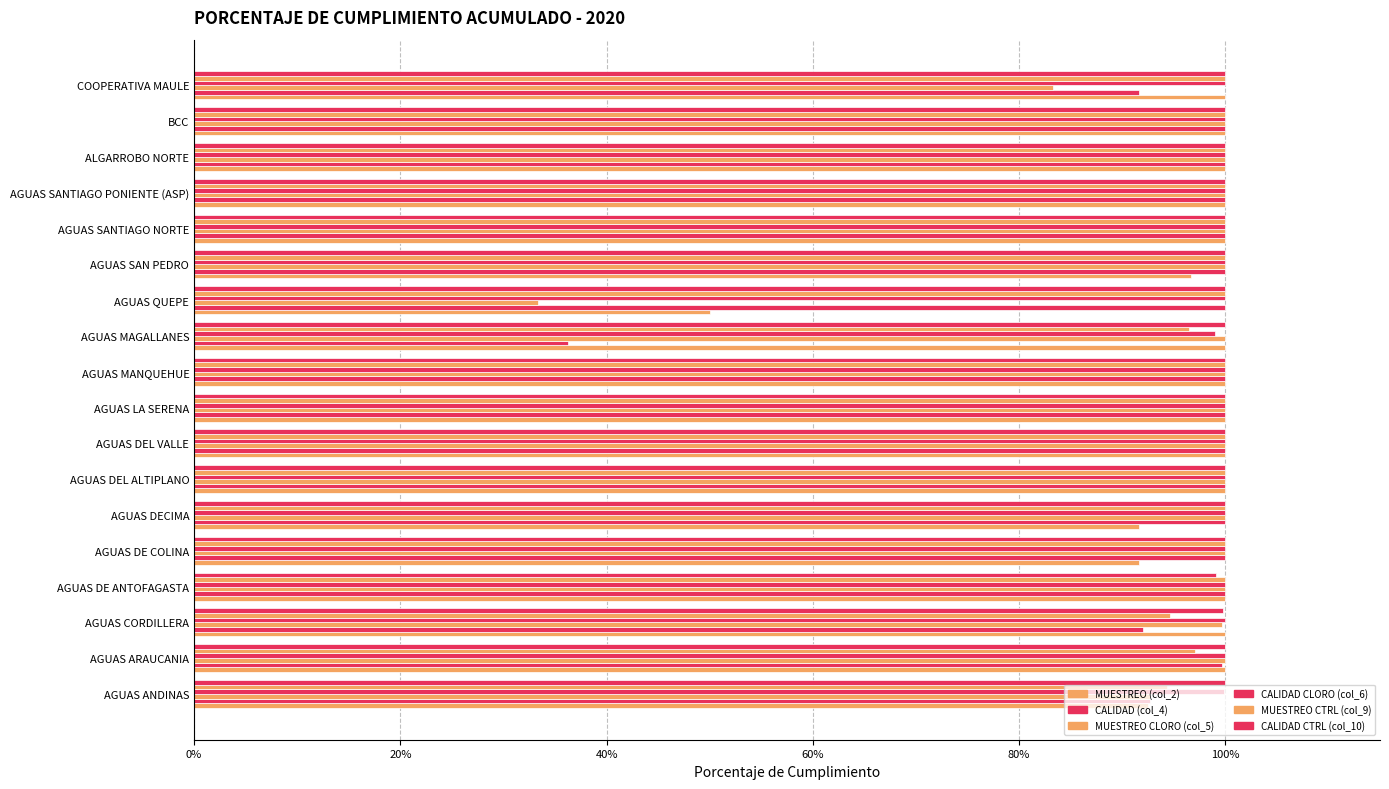

How many bars are there in each group?

6